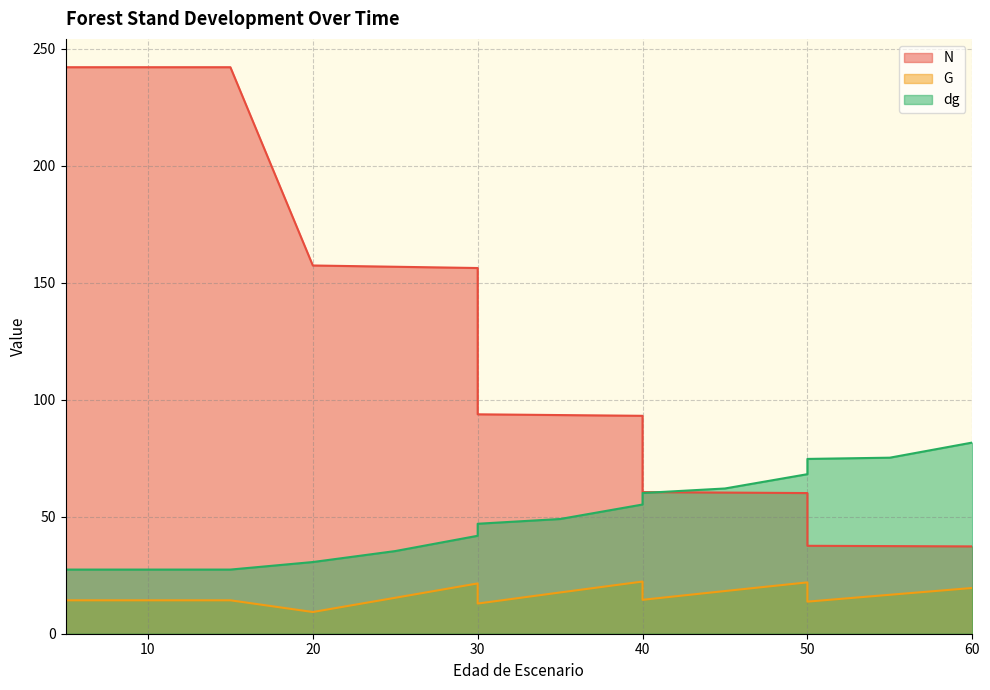

Which series has the largest total across all categories?

N